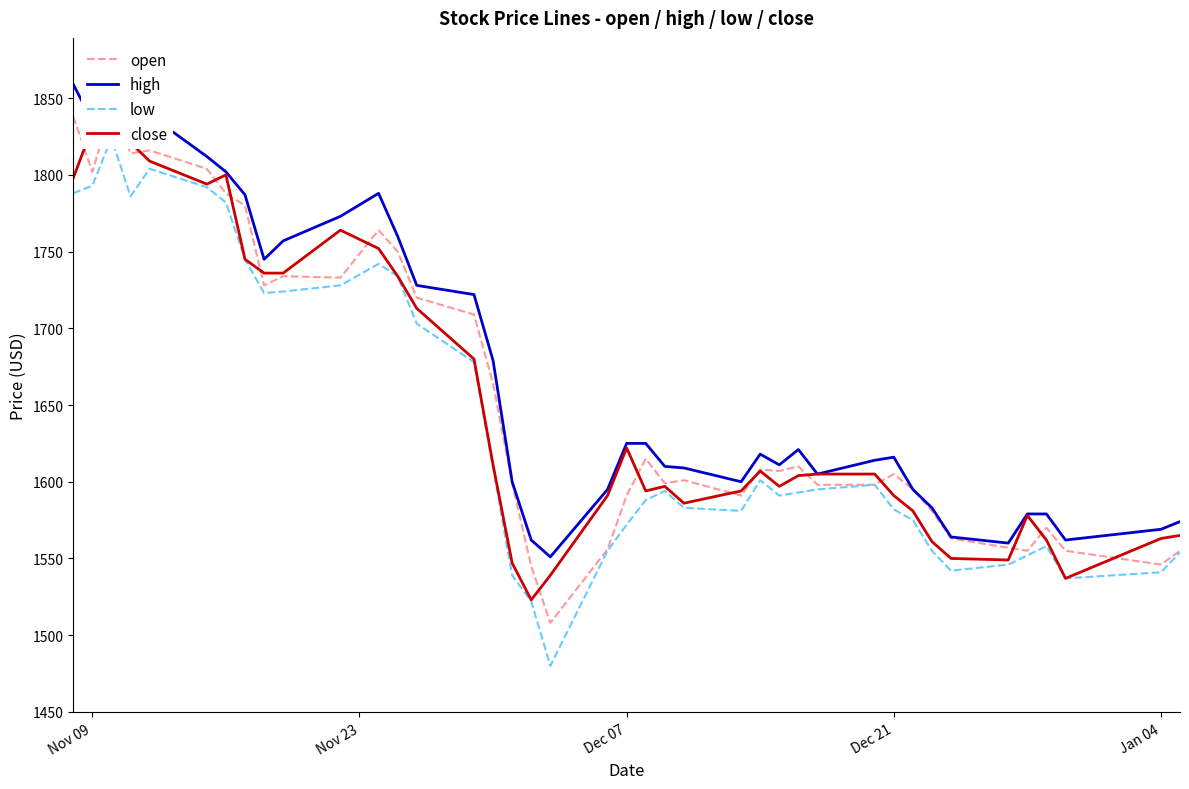

Is it true that high equals 1616 at Dec 21?

True